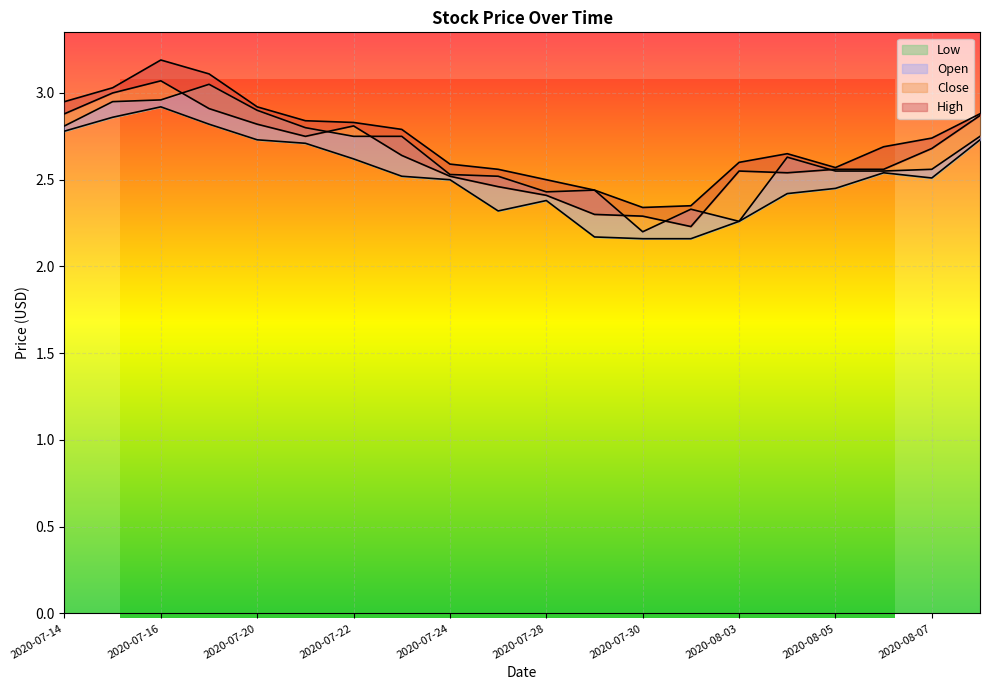

What is the label of the 17th point from the right?

2020-07-17